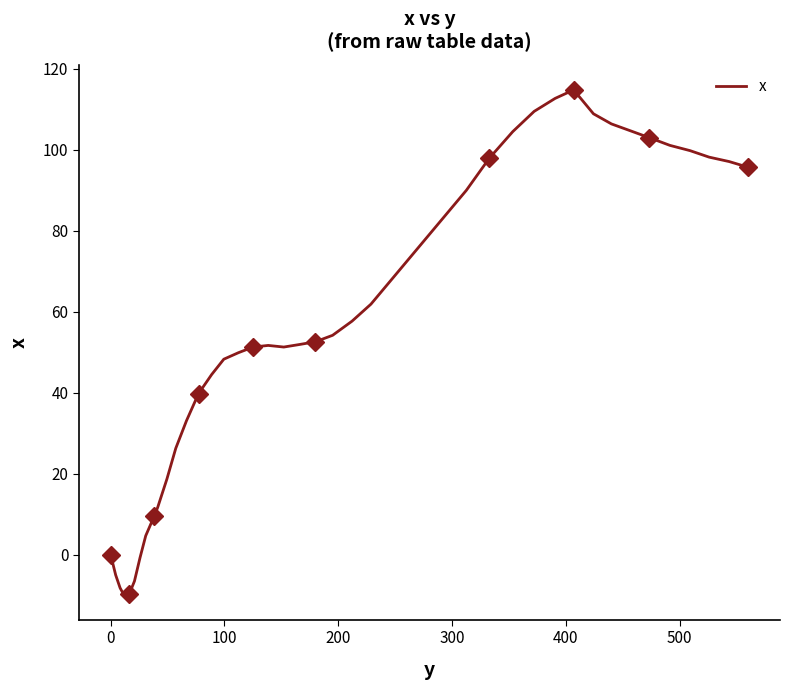

What is the maximum value for x?

114.8